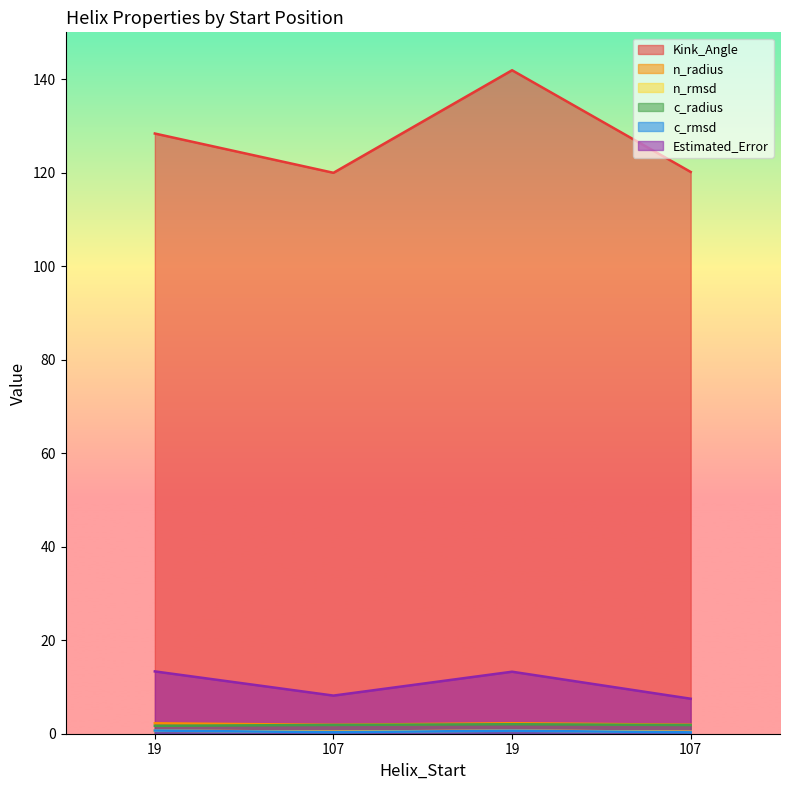

What is the label of the 4th point from the left?

107